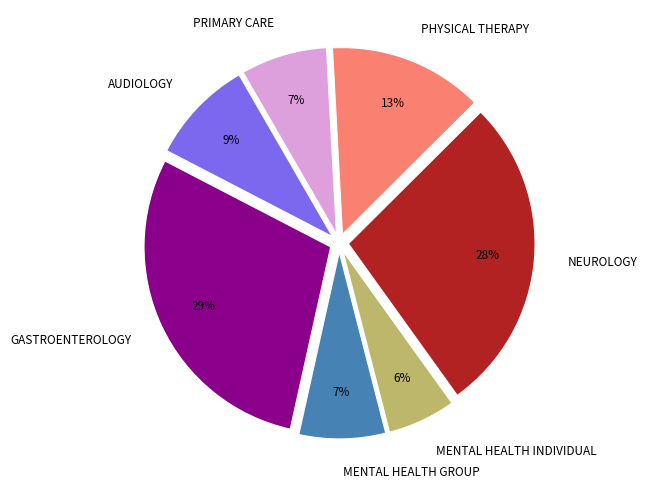

To the nearest percent, what is the average slice percentage?

14%